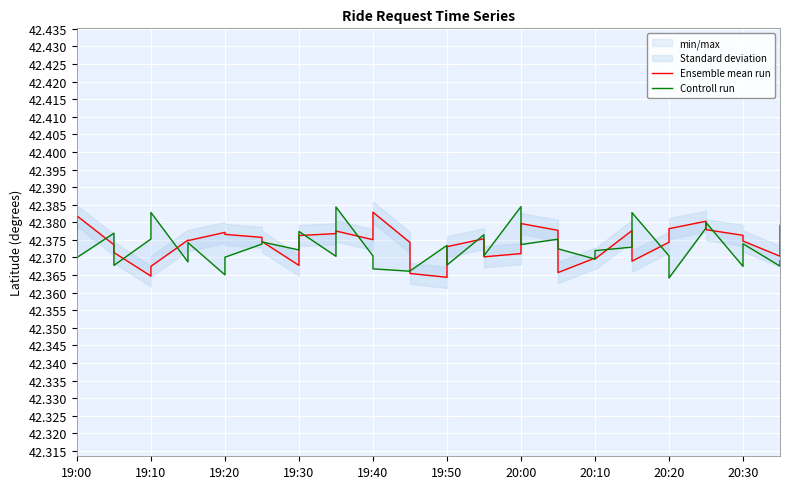

Which series has the widest spread of values?

Controll run